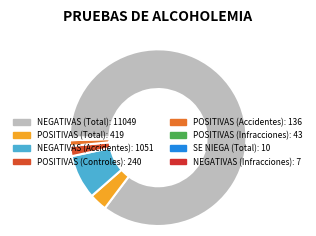

True or false: SE NIEGA (Total) accounts for 0% of the total.

True